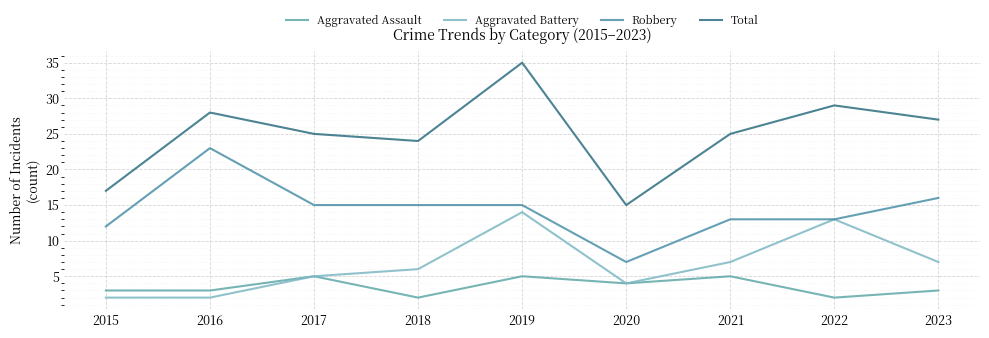

How many Aggravated Assault values are between 3 and 5?

7